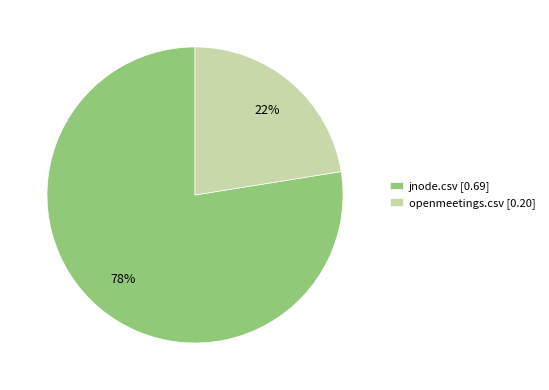

Combined, do jnode.csv [0.69] and openmeetings.csv [0.20] account for over 50%?

Yes